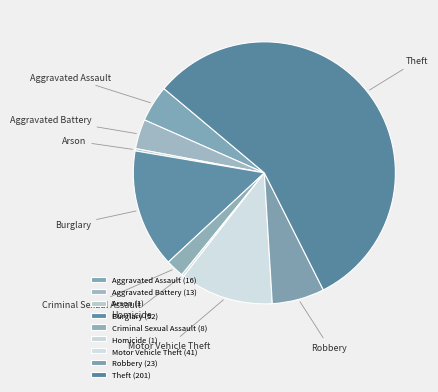

To the nearest percent, what is the average slice percentage?

11%